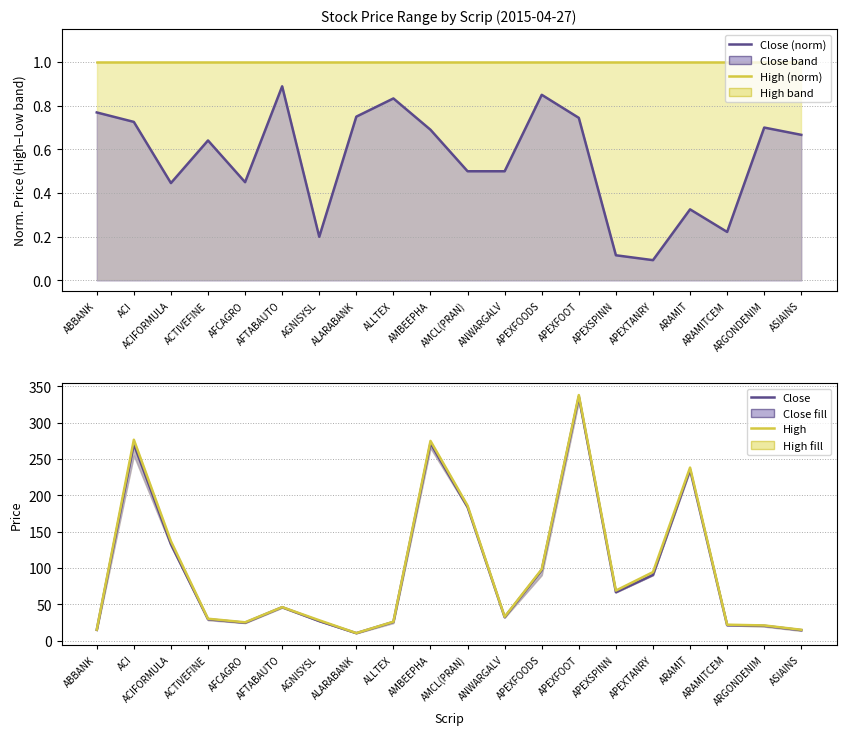

What position from the right is AMBEEPHA?

11